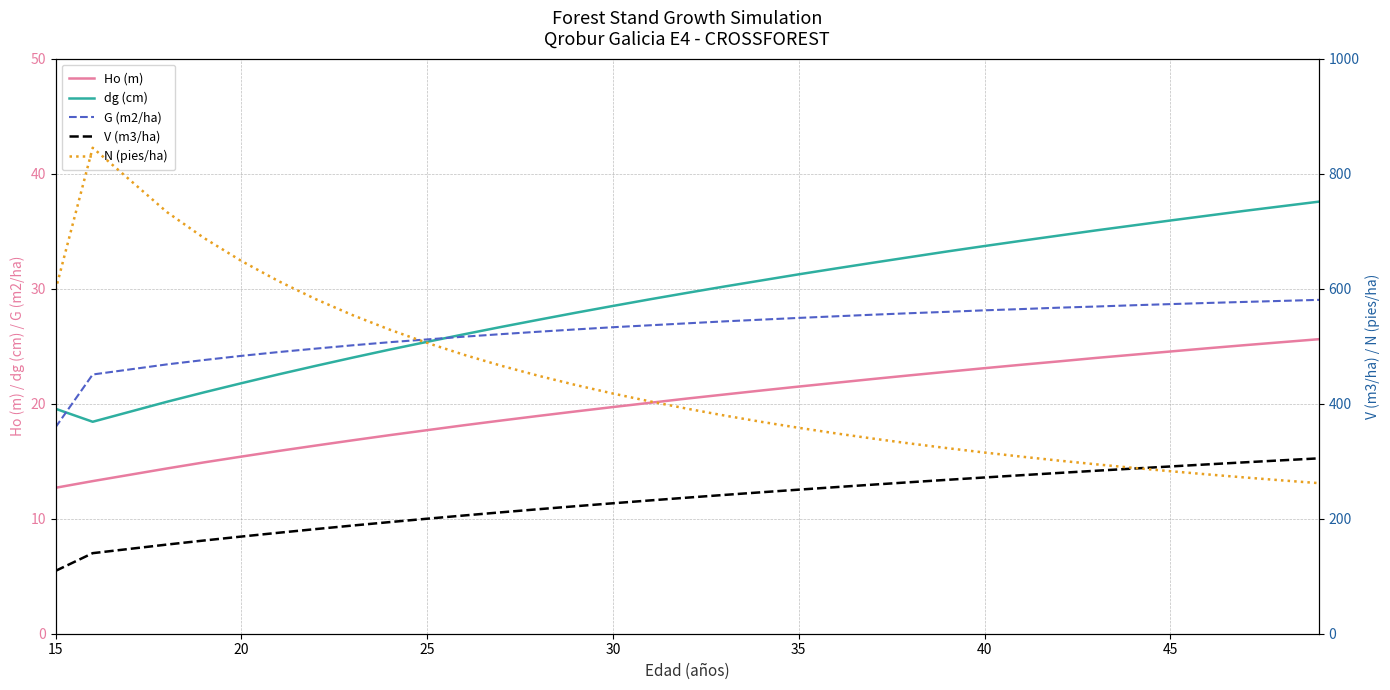

The dg (cm) series shows 21.8 at 20. True or false?

True